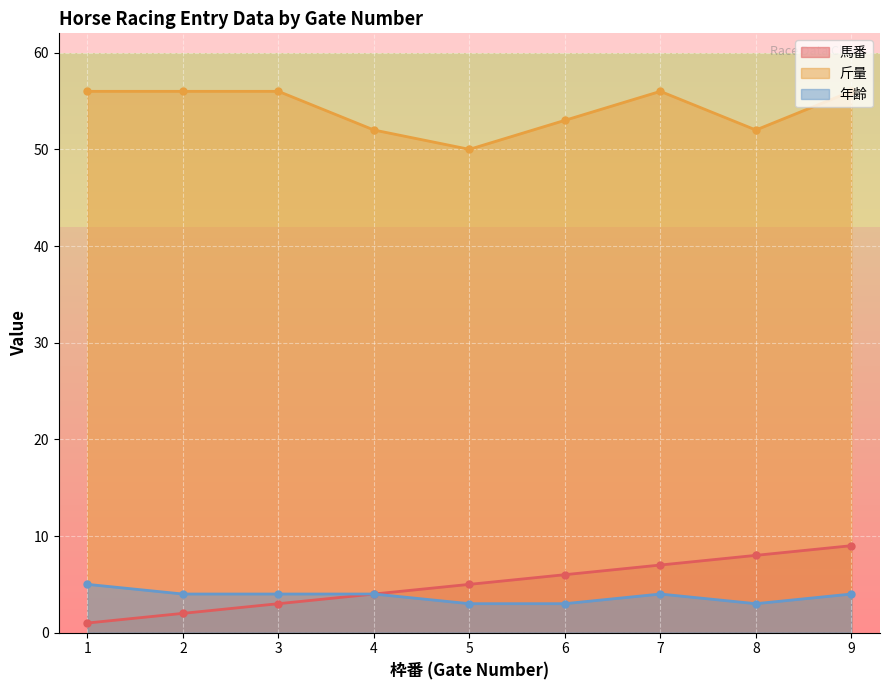

What are all the series names shown in the legend?

馬番, 斤量, 年齢